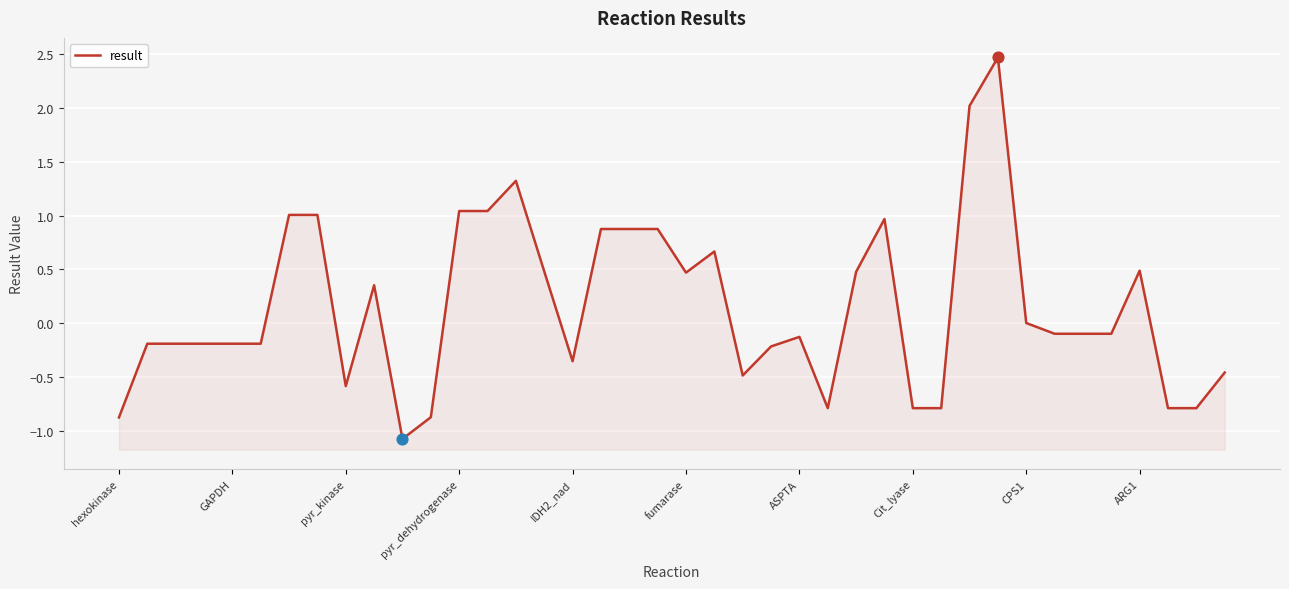

Between 19 and 21, which is larger?

19